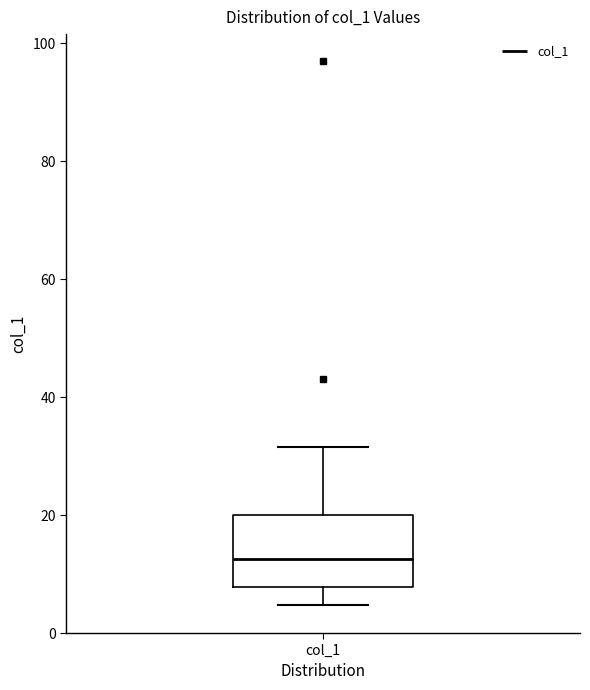

Where does the median line of the box for col_1 sit on the y-axis? The values are not printed on the chart, so give them approximately, as read against the axis.

12